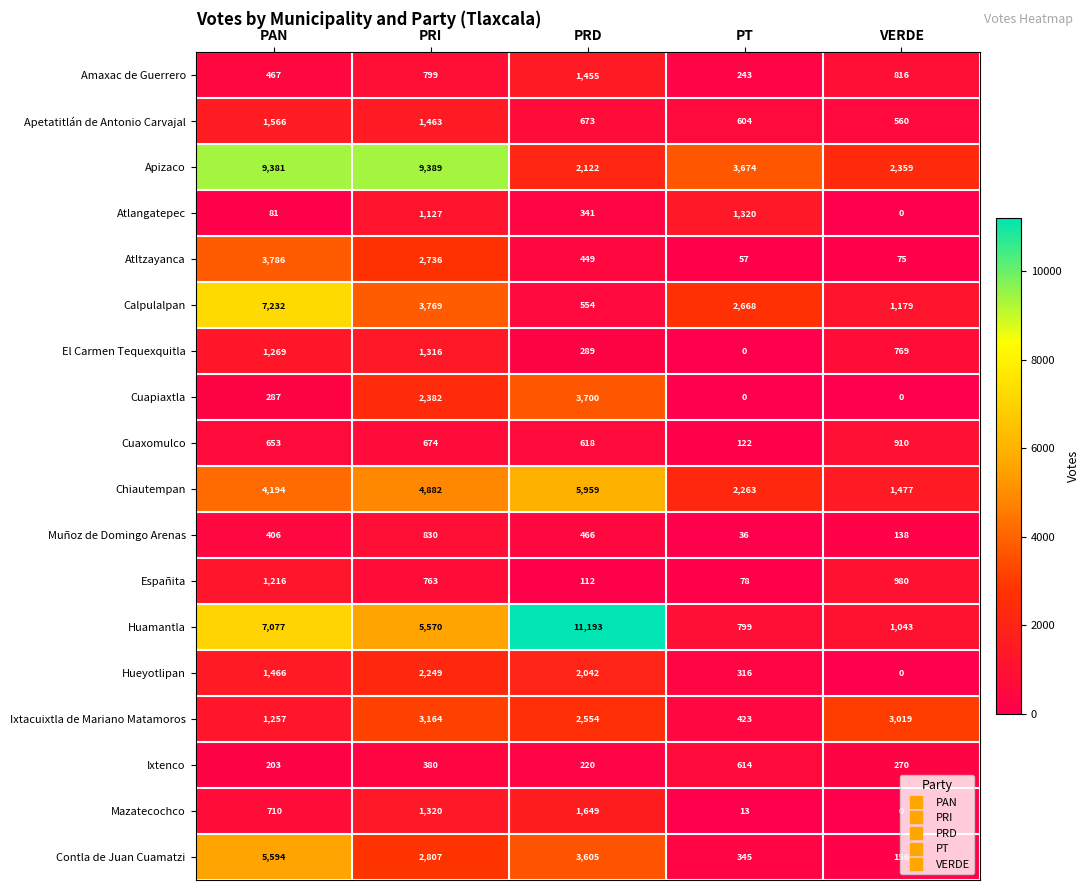

The value of Ixtenco at PT is 409. True or false?

False